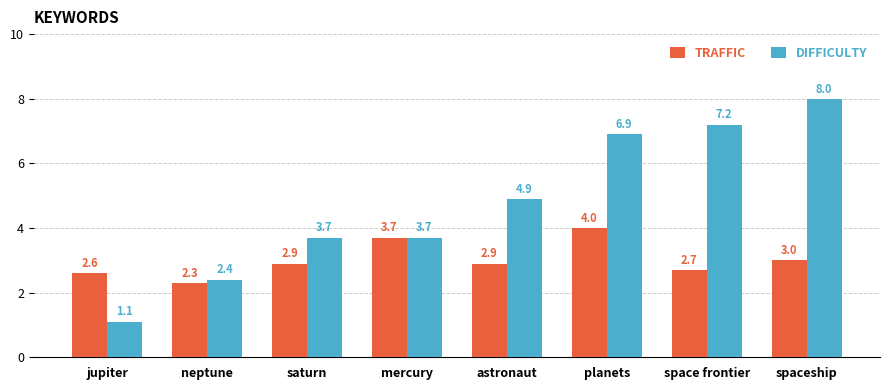

List the series in order of their peak value, lowest first.

TRAFFIC, DIFFICULTY